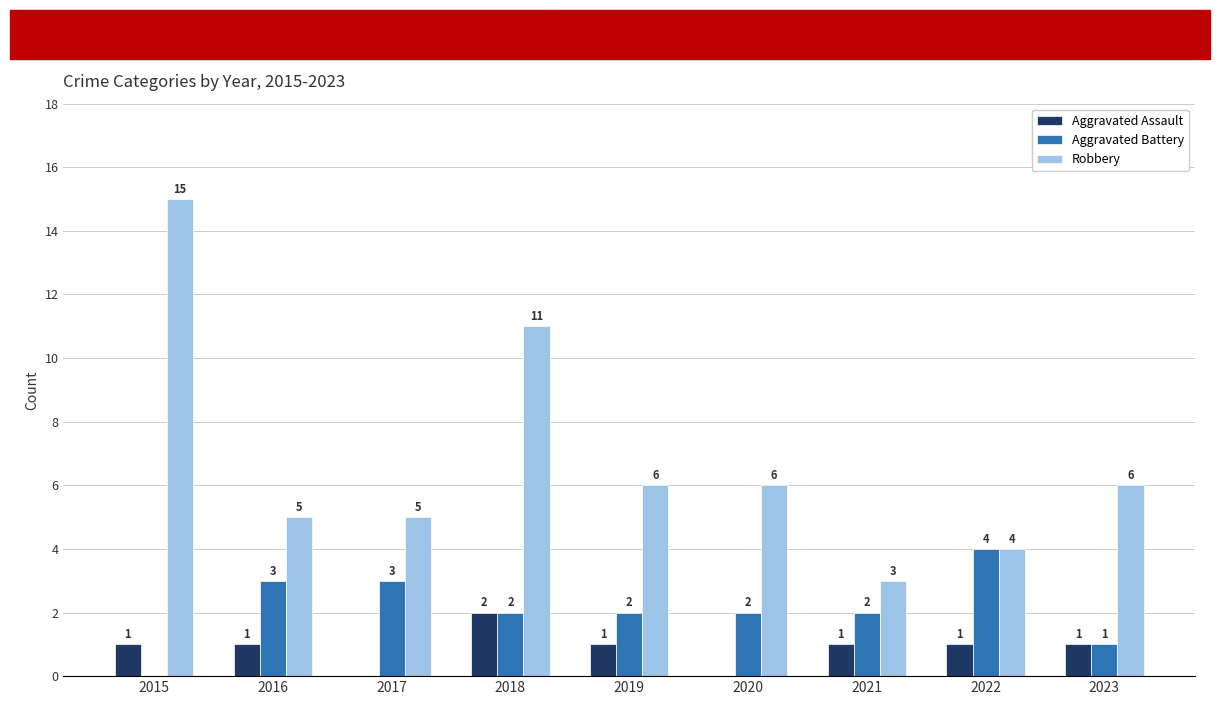

The Aggravated Assault series shows 2 at 2019. True or false?

False